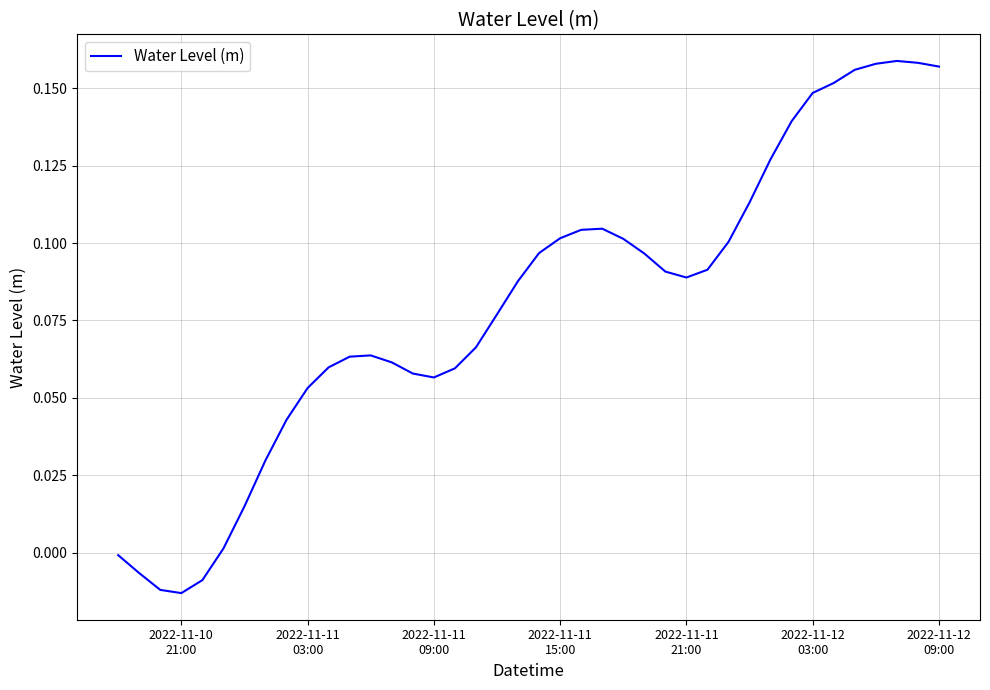

What is the sum of all values?

3.2